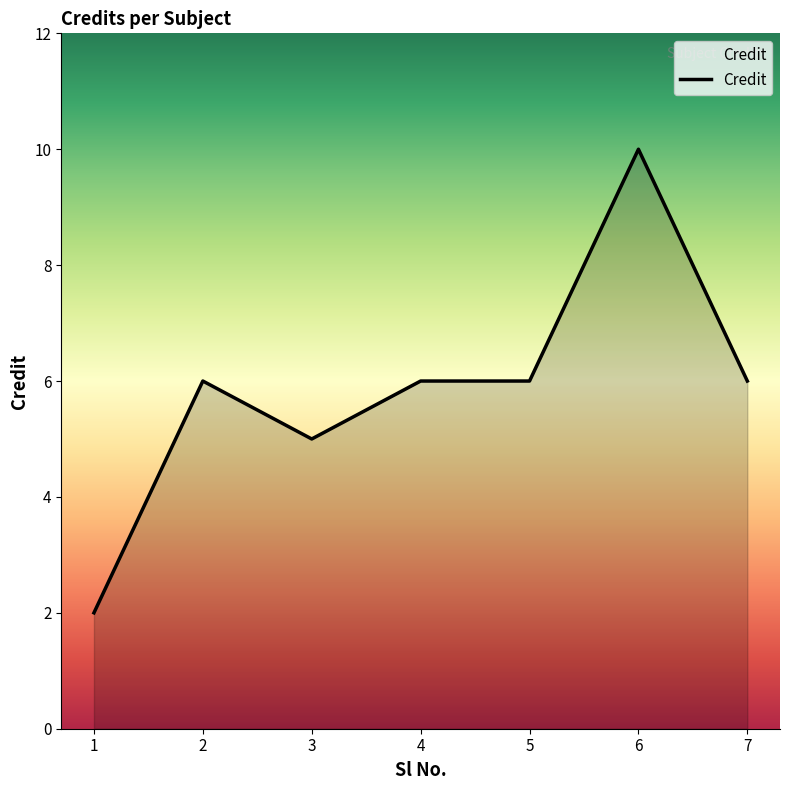

Where is the first local maximum?

2